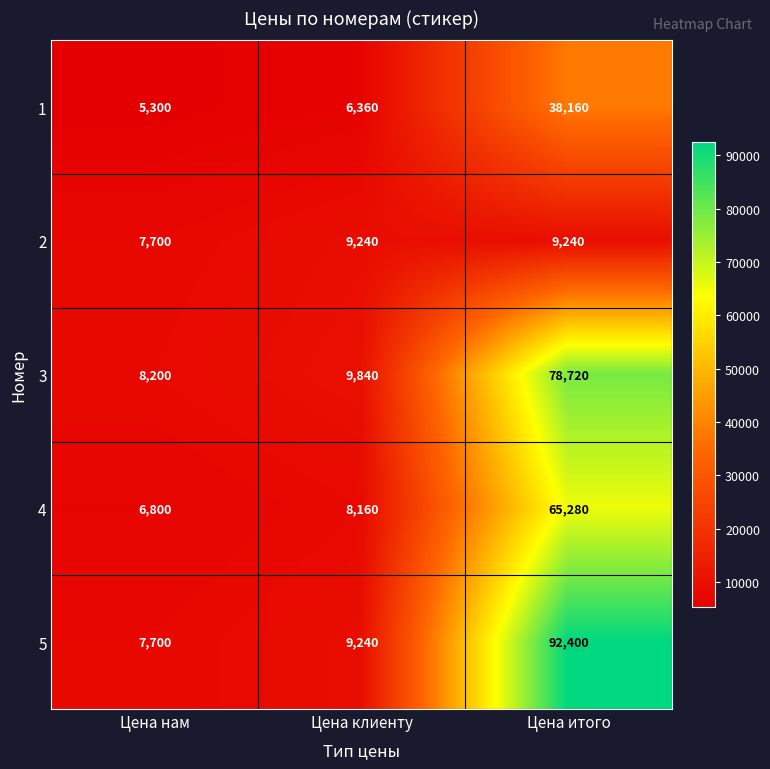

How many values in the 2 series are below 9240?

1